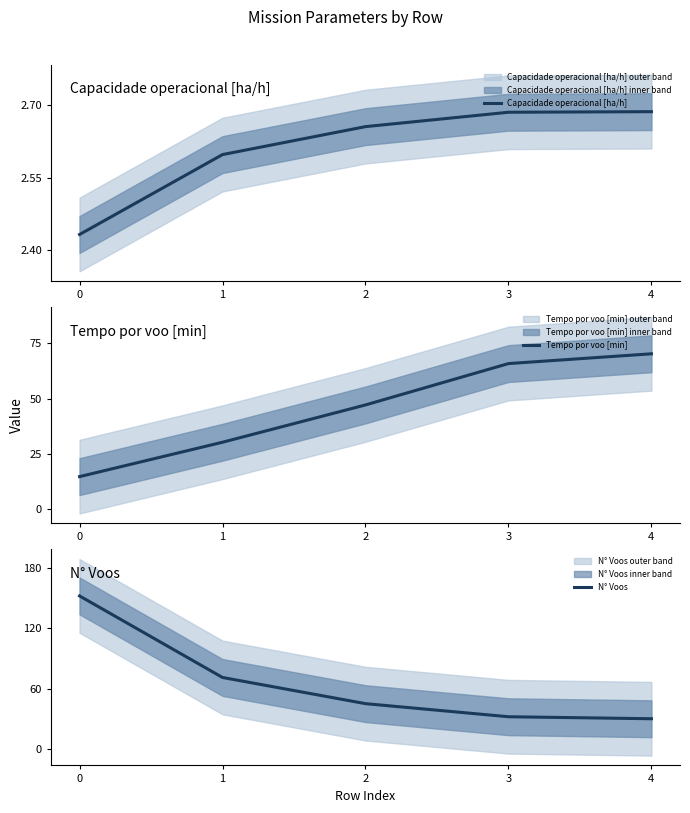

Which series has the largest total across all categories?

N° Voos